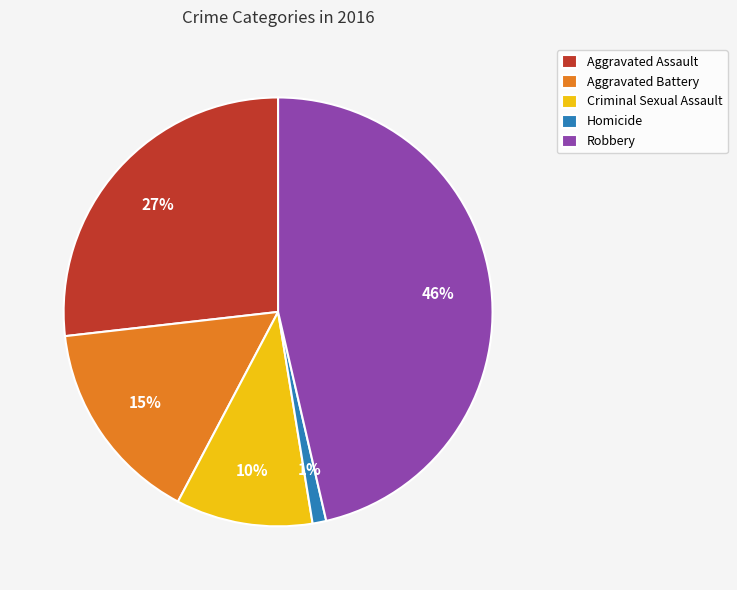

Which category has the smallest portion of the pie?

Homicide